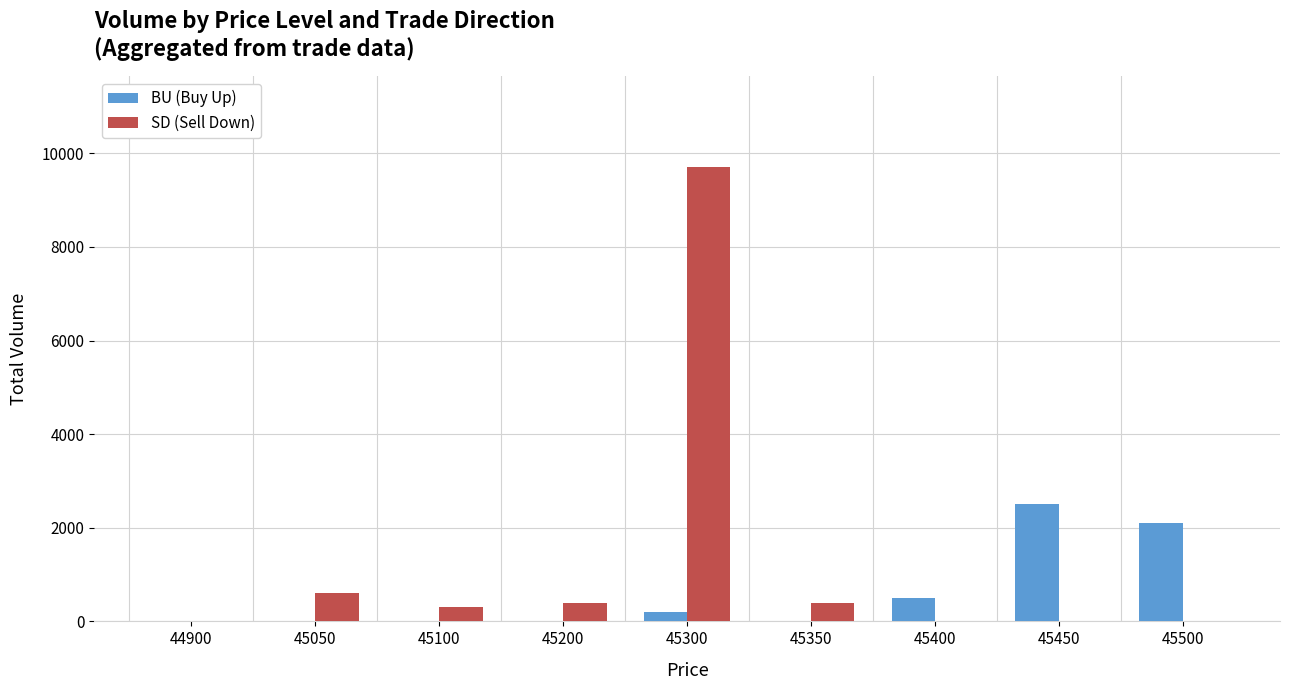

How many data points in BU (Buy Up) are above 0?

4